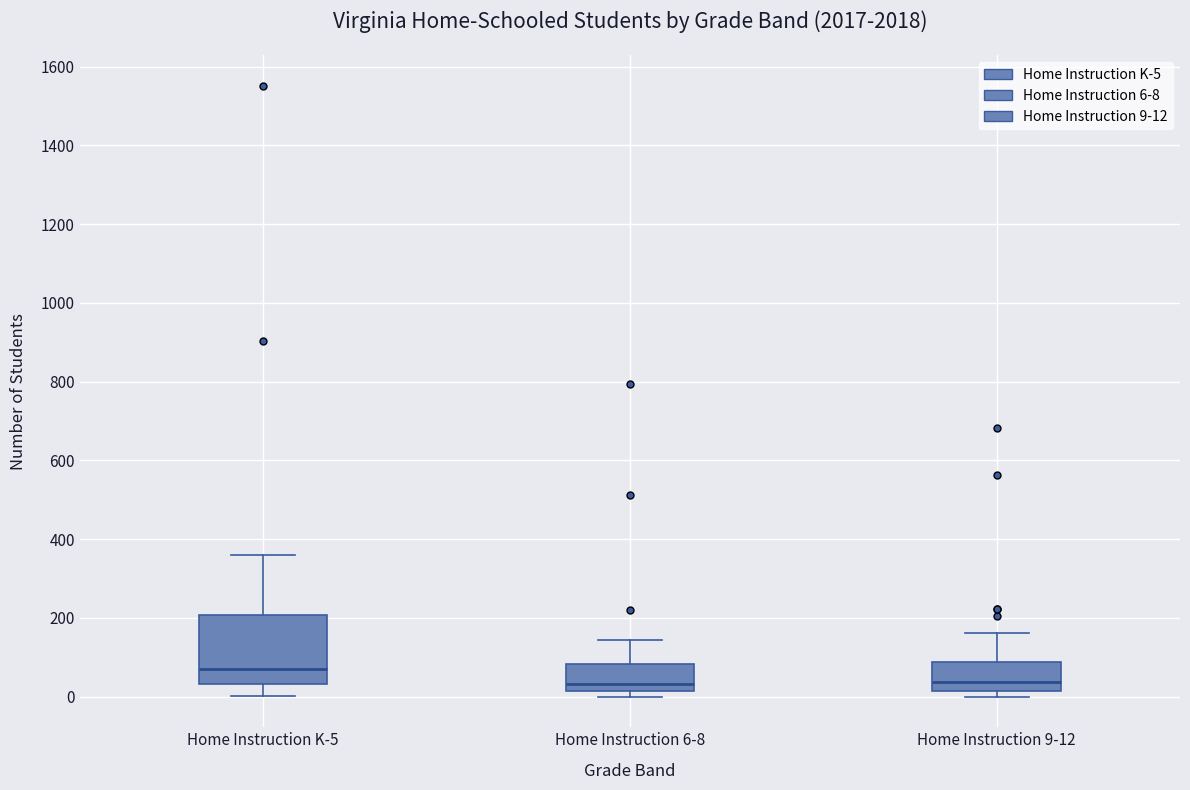

Where does the upper whisker of the box for Home Instruction 6-8 end on the y-axis? The values are not printed on the chart, so give them approximately, as read against the axis.

140